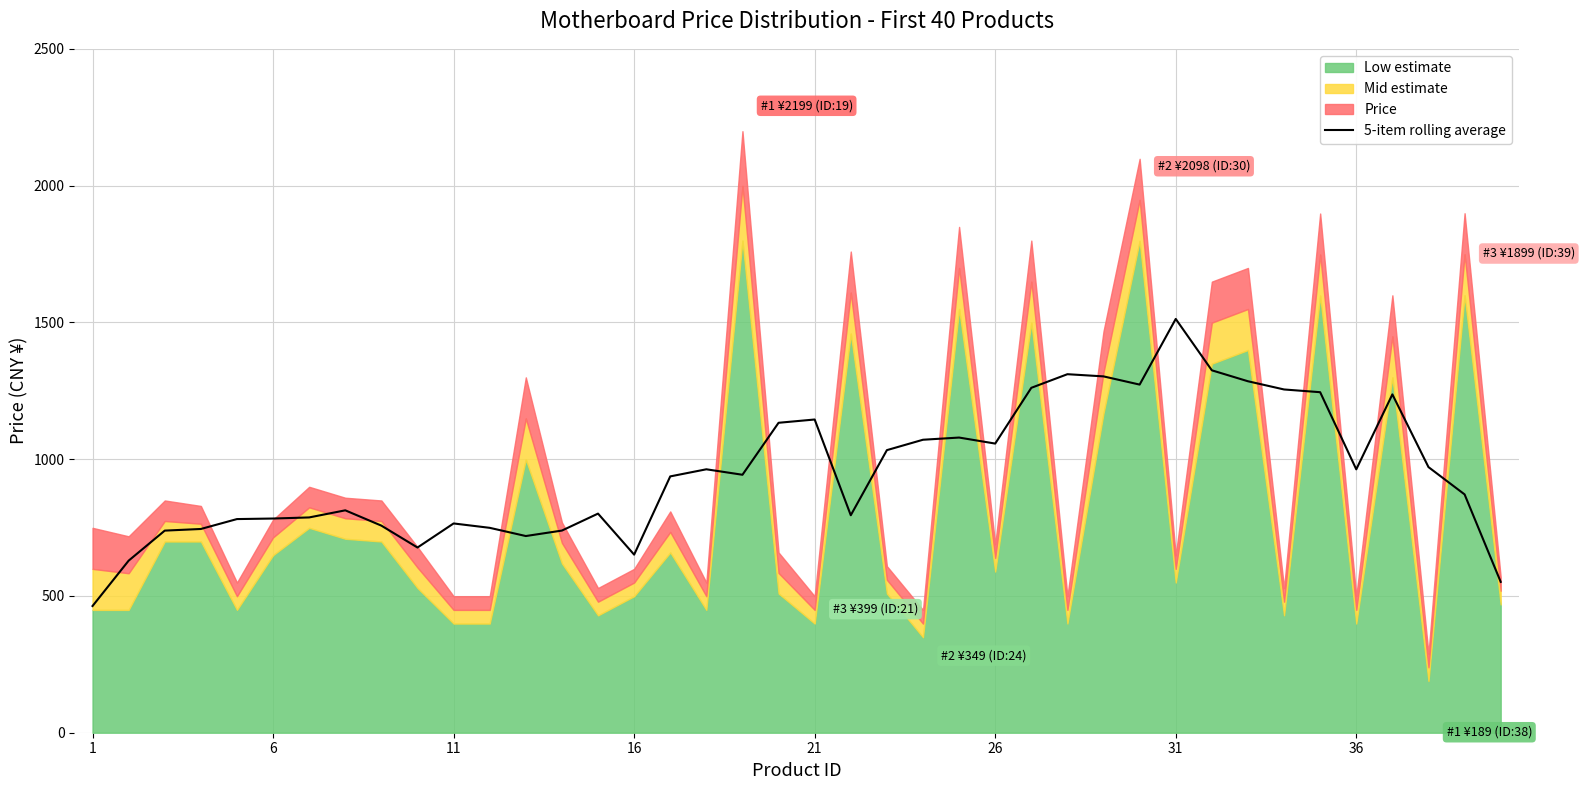

What is the highest value of the 5-item rolling average series?

1512.6